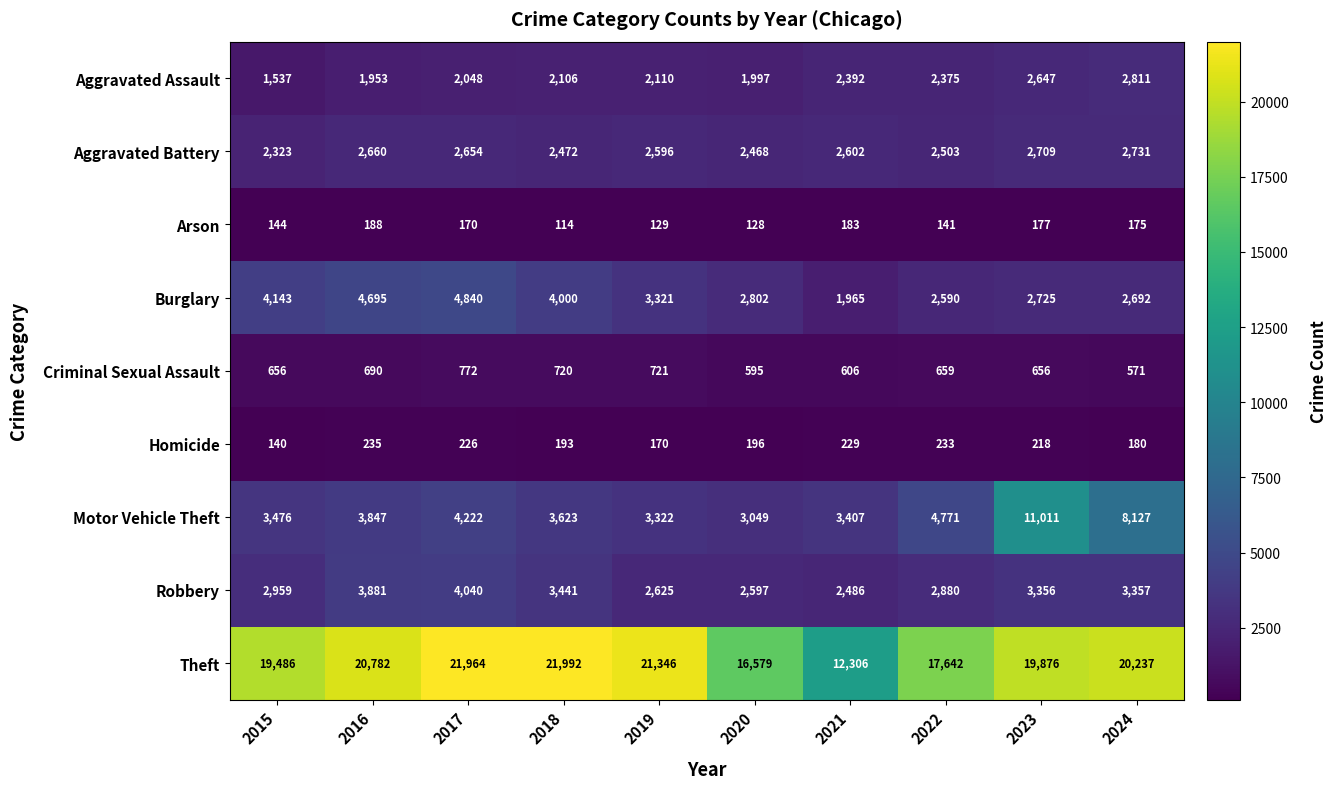

What is the smallest value displayed?

114